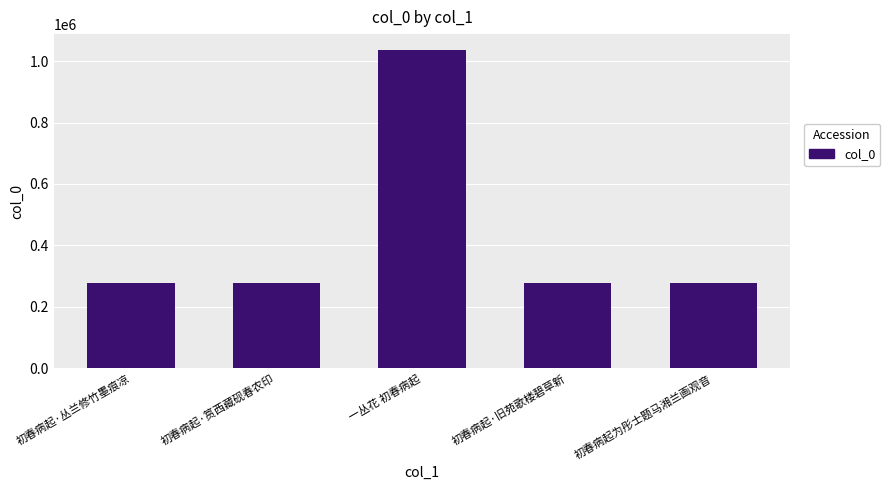

What is the greatest value displayed?

1035969